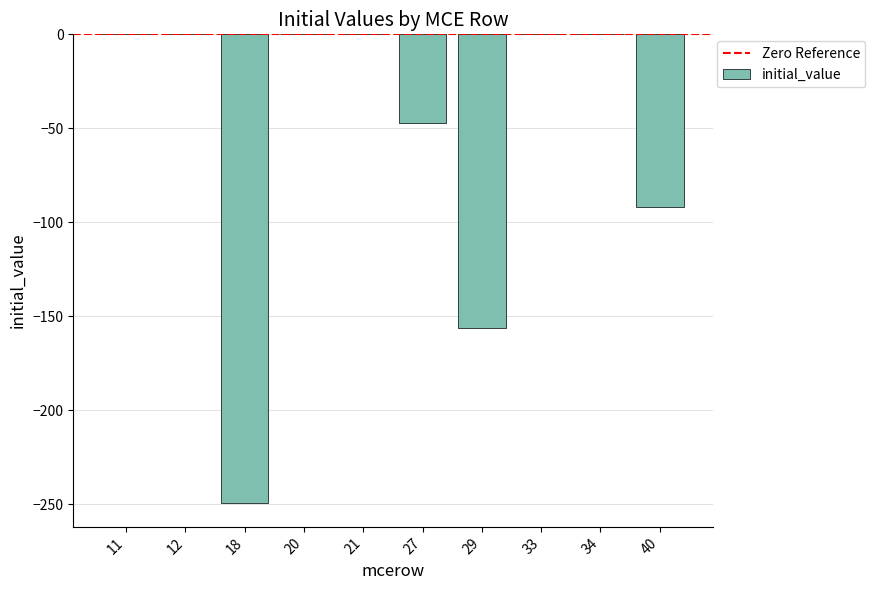

Where is the data nearest to the value -124?

40